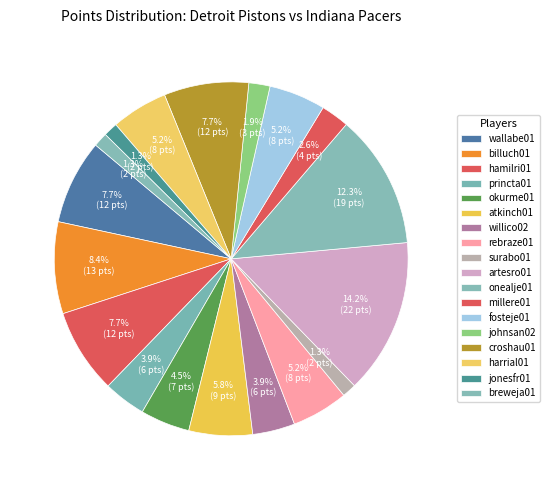

To the nearest percent, what is the combined percentage of johnsan02 and croshau01?

10%